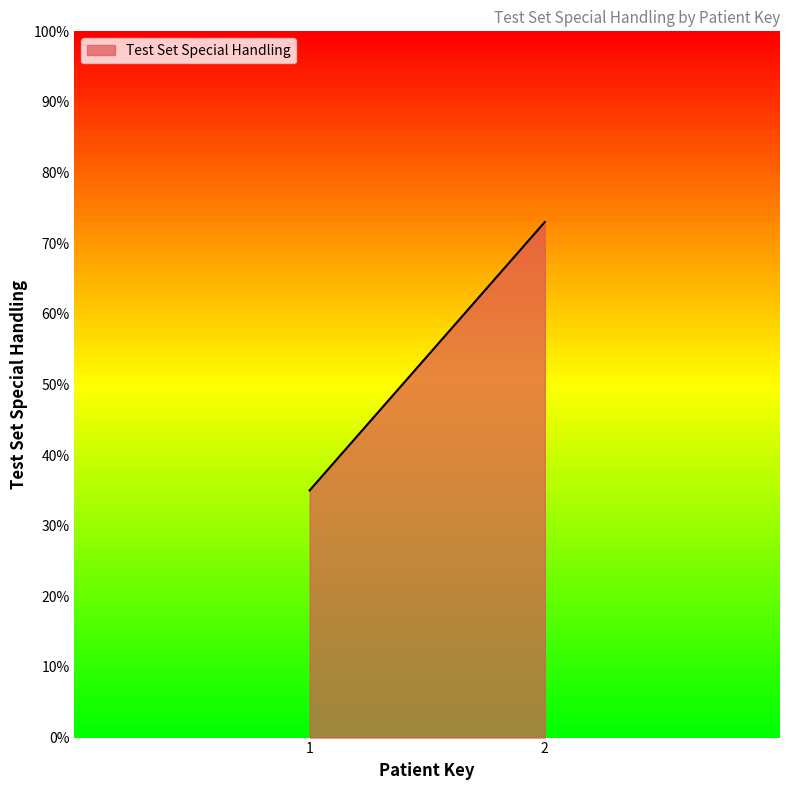

The chart shows a value of 52 at 1. True or false?

False